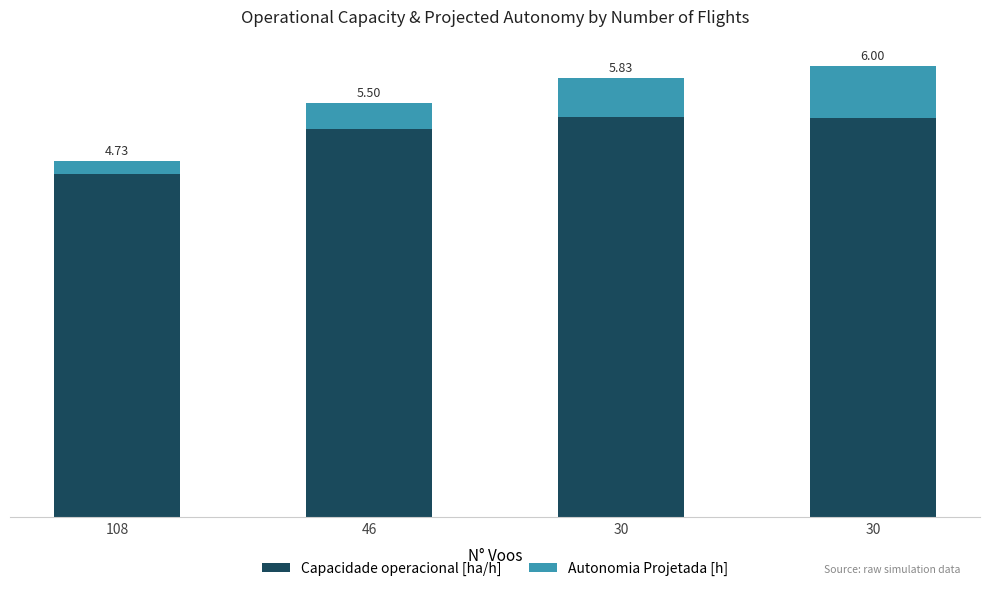

Are the bars horizontal?

No